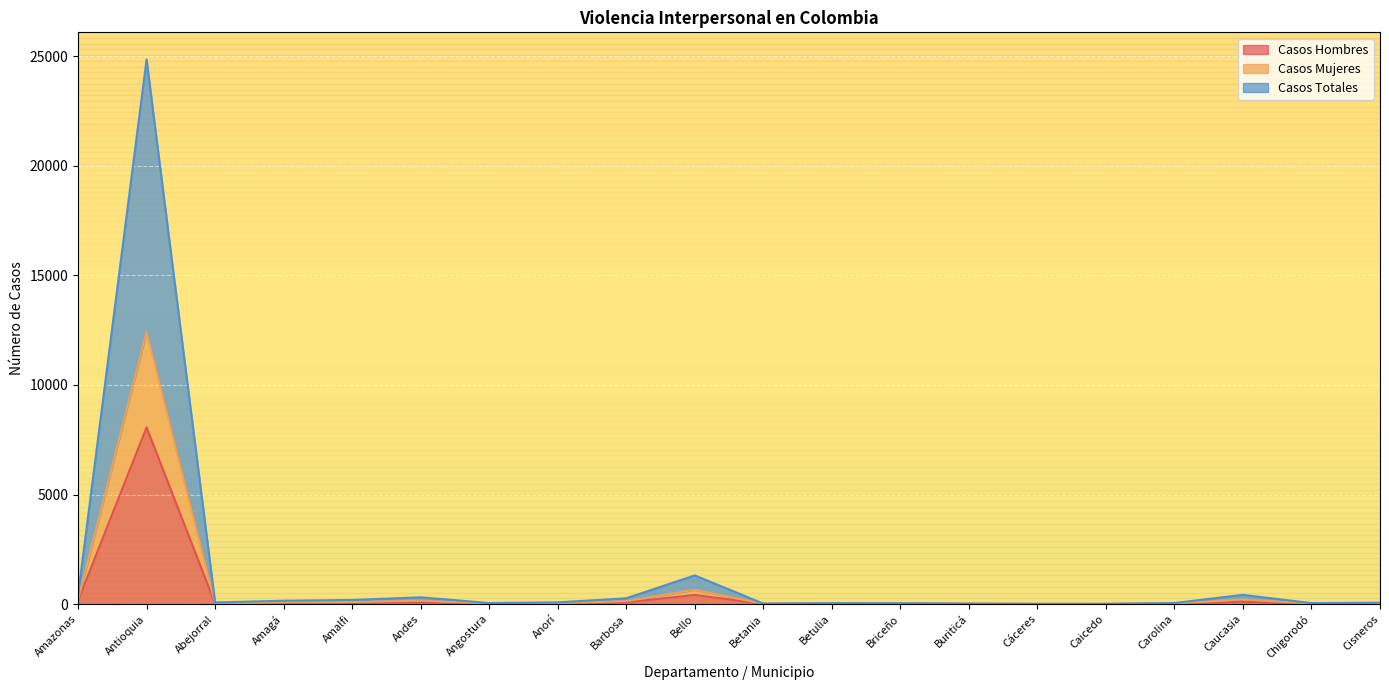

The Casos Totales series shows 42 at Chigorodó. True or false?

True